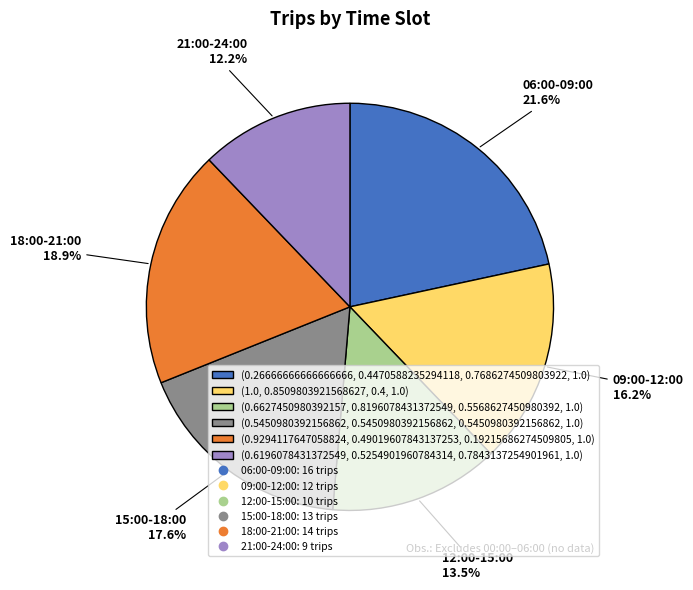

Does any single category account for the majority?

No